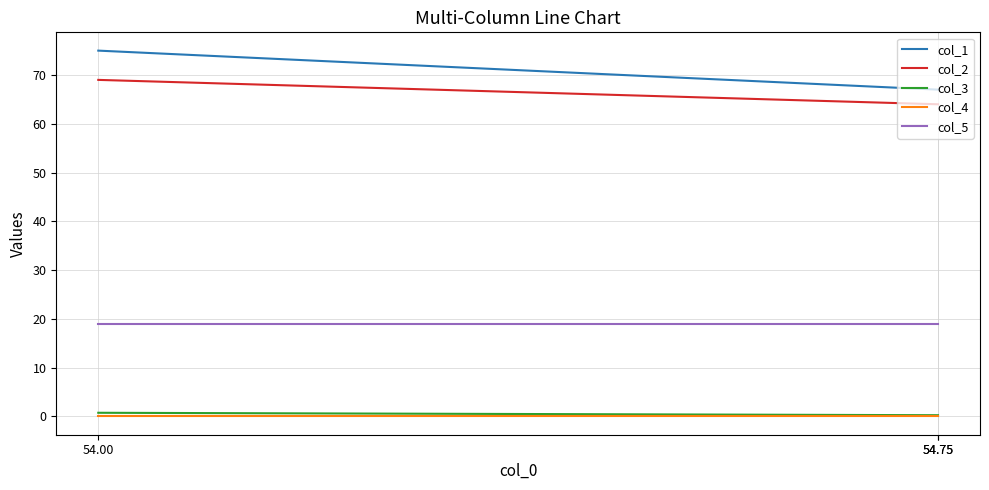

What are all the series names shown in the legend?

col_1, col_2, col_3, col_4, col_5